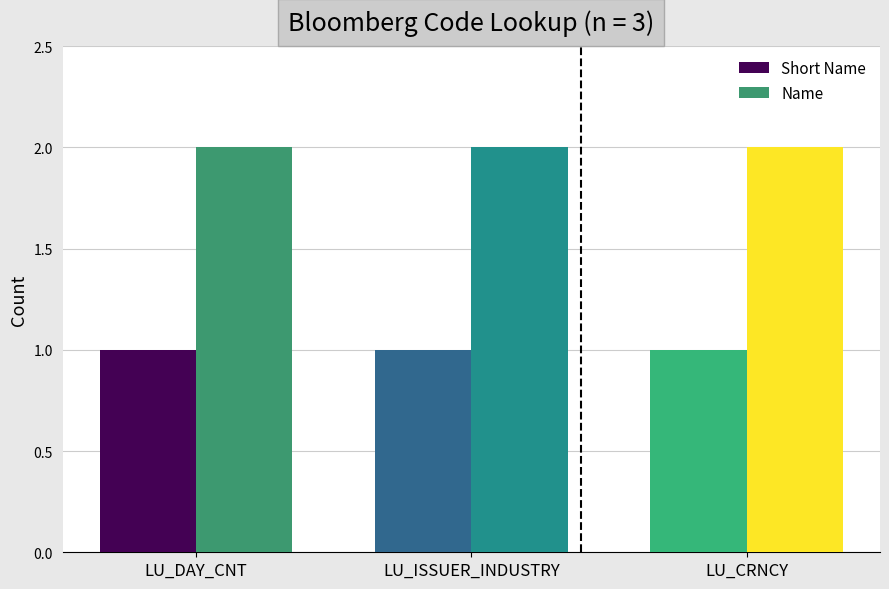

Which series has the largest total across all categories?

Name